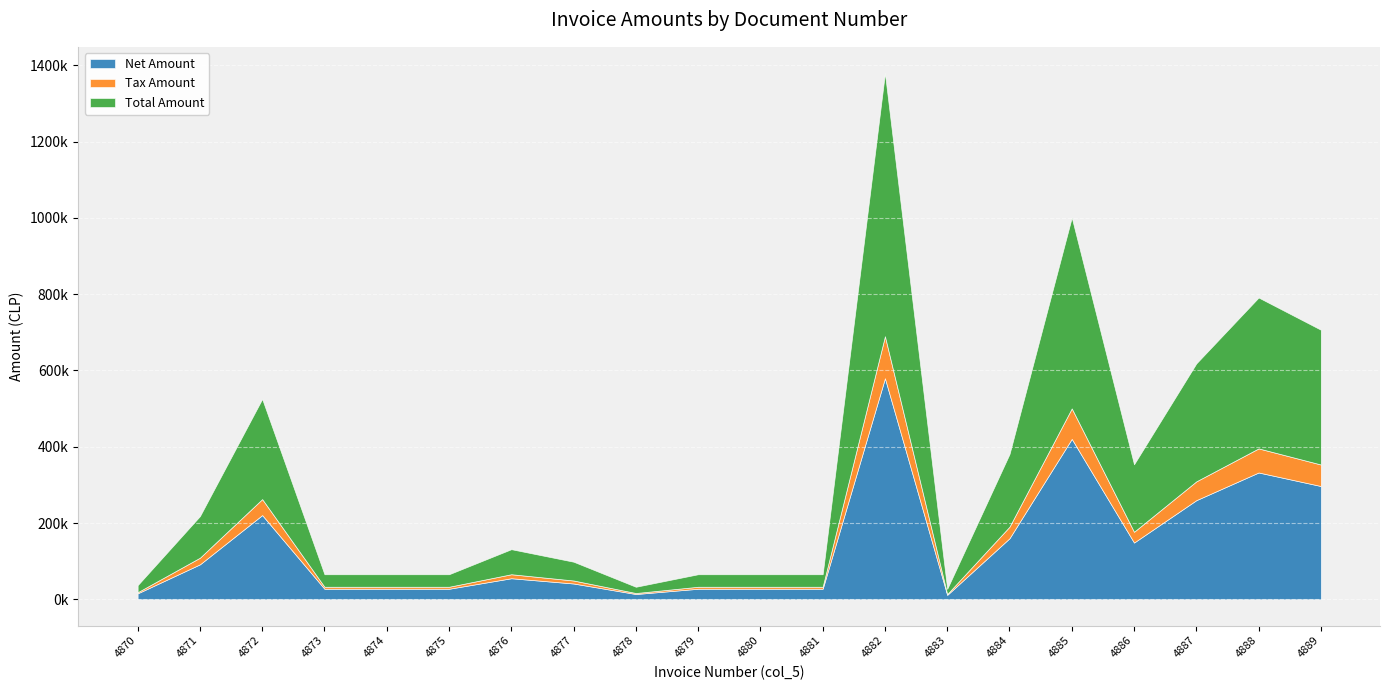

What are all the series names shown in the legend?

Net Amount, Tax Amount, Total Amount